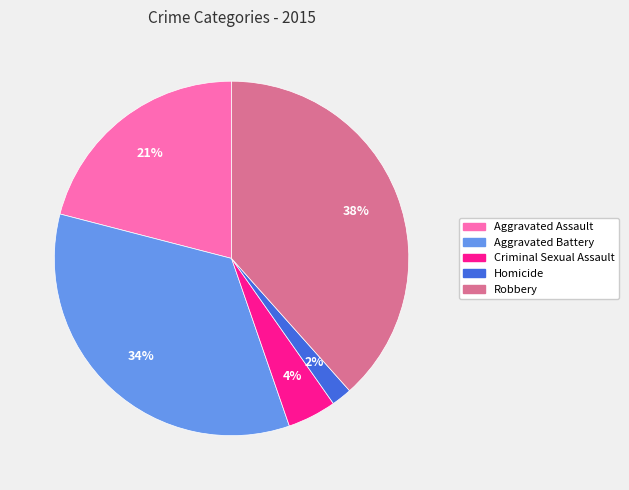

Which has a higher value, Aggravated Assault or Robbery?

Robbery